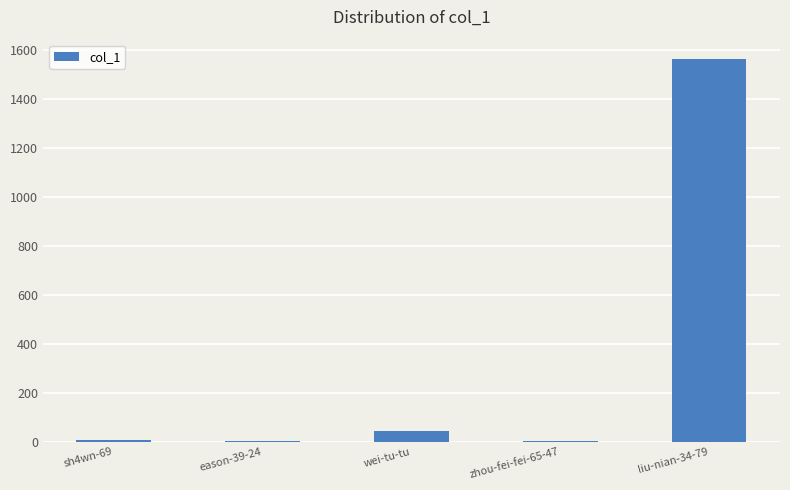

Where is the data nearest to the value 782?

wei-tu-tu